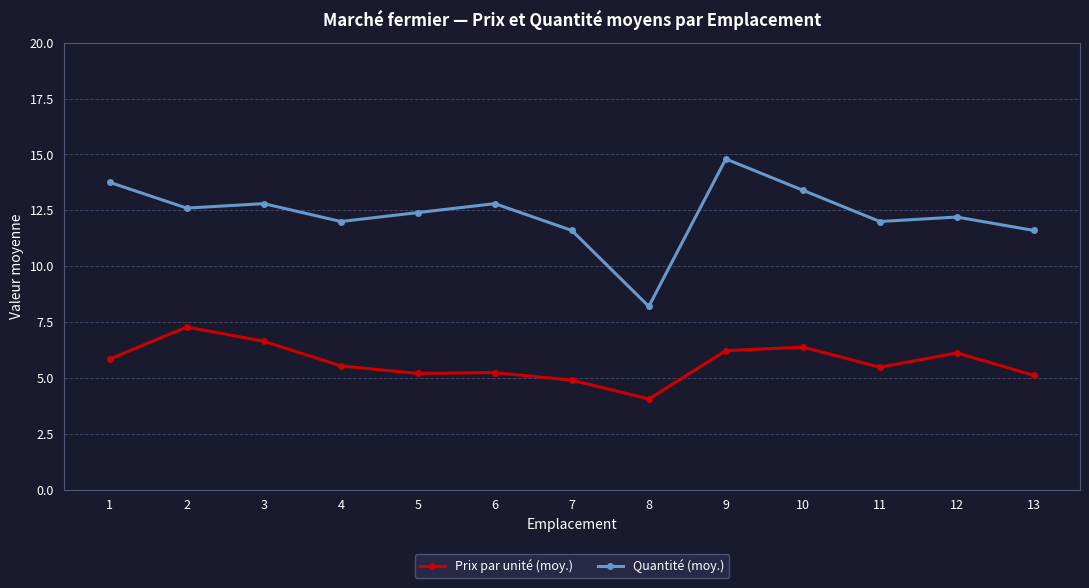

At how many categories does at least one series exceed 10?

12